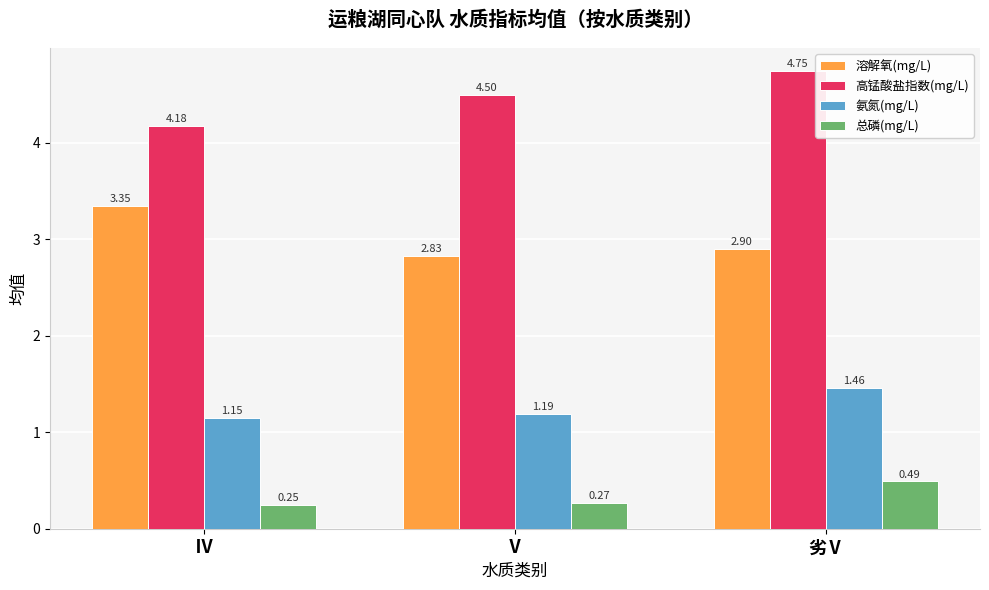

What is the spread (max minus min) of values at Ⅳ?

3.9